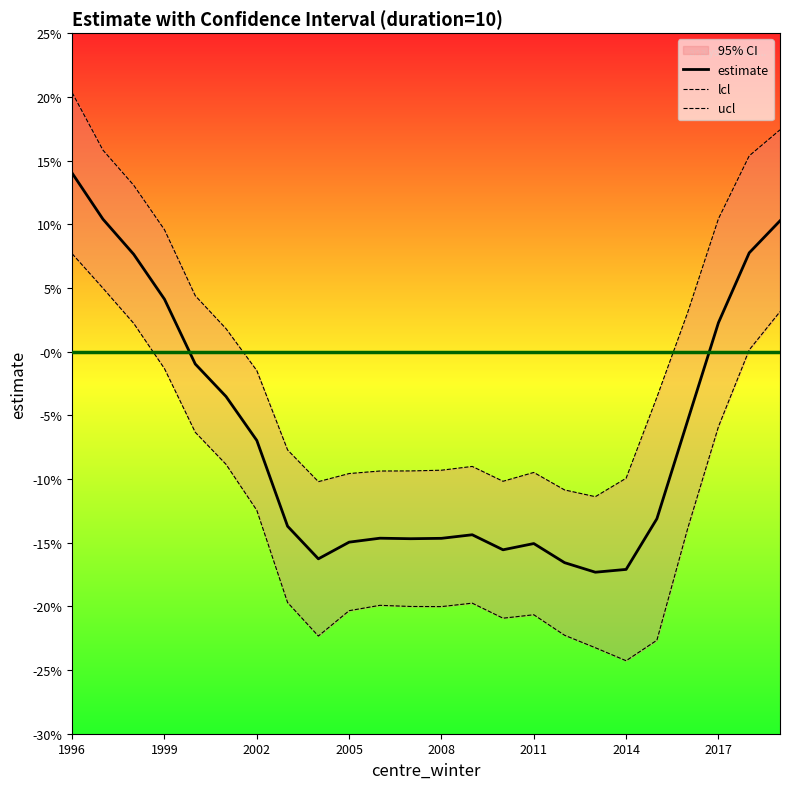

Reading right to left, list all the values displayed in this chart.

estimate: 0.1	0.1	0.0	-0.1	-0.1	-0.2	-0.2	-0.2	-0.2	-0.2	-0.1	-0.1	-0.1	-0.1	-0.1	-0.2	-0.1	-0.1	-0.0	-0.0	0.0	0.1	0.1	0.1
lcl: 0.0	0.0	-0.1	-0.1	-0.2	-0.2	-0.2	-0.2	-0.2	-0.2	-0.2	-0.2	-0.2	-0.2	-0.2	-0.2	-0.2	-0.1	-0.1	-0.1	-0.0	0.0	0.0	0.1
ucl: 0.2	0.2	0.1	0.0	-0.0	-0.1	-0.1	-0.1	-0.1	-0.1	-0.1	-0.1	-0.1	-0.1	-0.1	-0.1	-0.1	-0.0	0.0	0.0	0.1	0.1	0.2	0.2